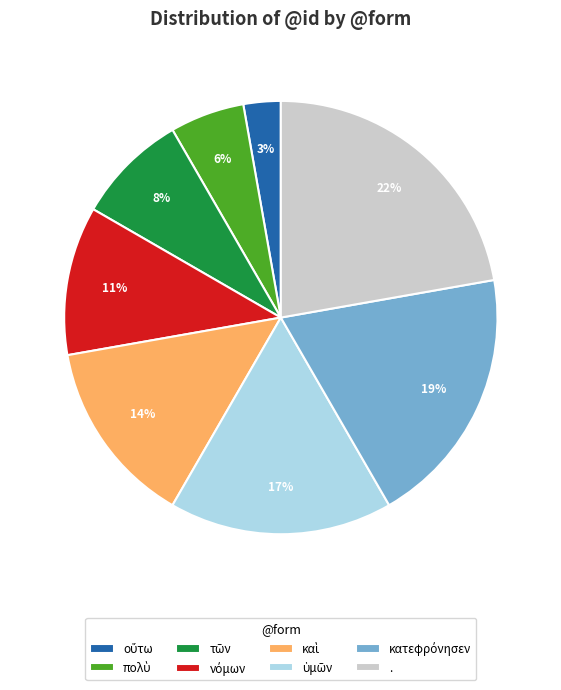

What percentage is the . slice, to the nearest percent?

22%